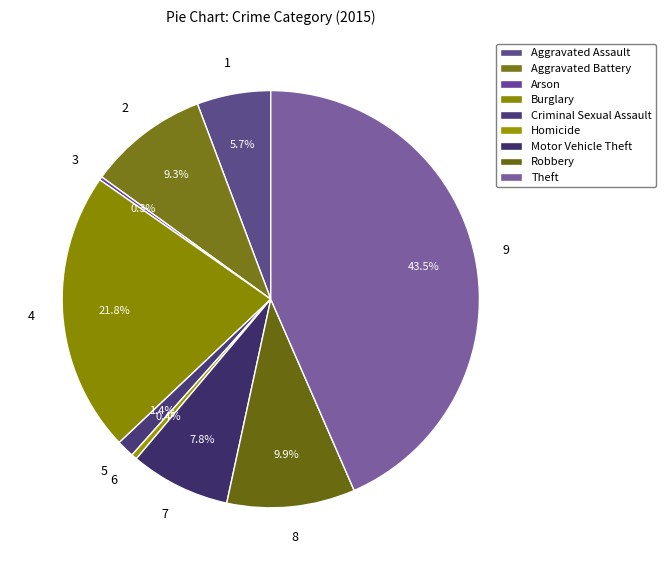

Rank the categories by value from lowest to highest.

Arson, Homicide, Criminal Sexual Assault, Aggravated Assault, Motor Vehicle Theft, Aggravated Battery, Robbery, Burglary, Theft